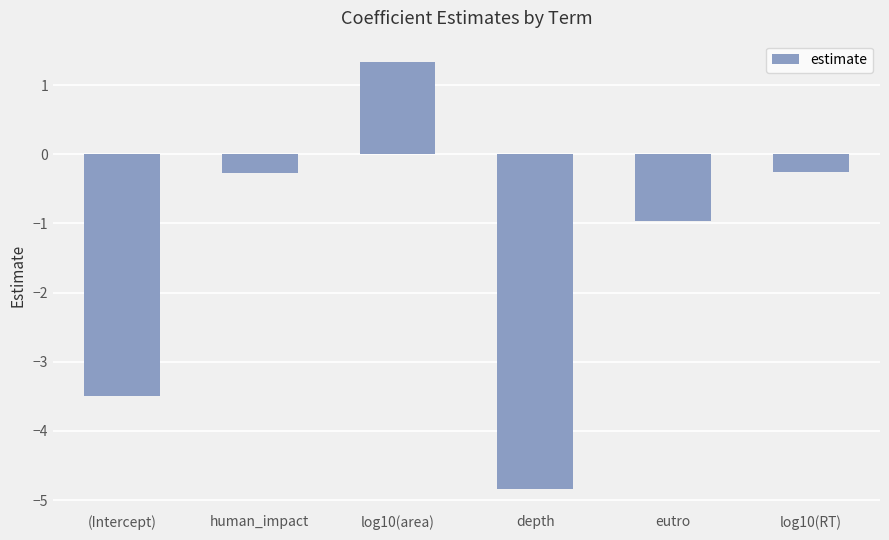

Is it true that the value at (Intercept) is -3.5?

True